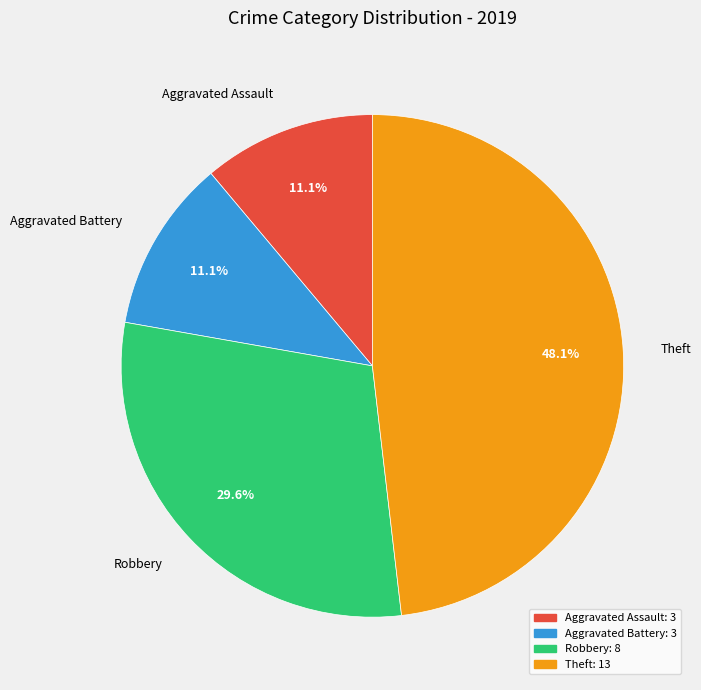

What percentage is the Theft slice, to the nearest percent?

48%